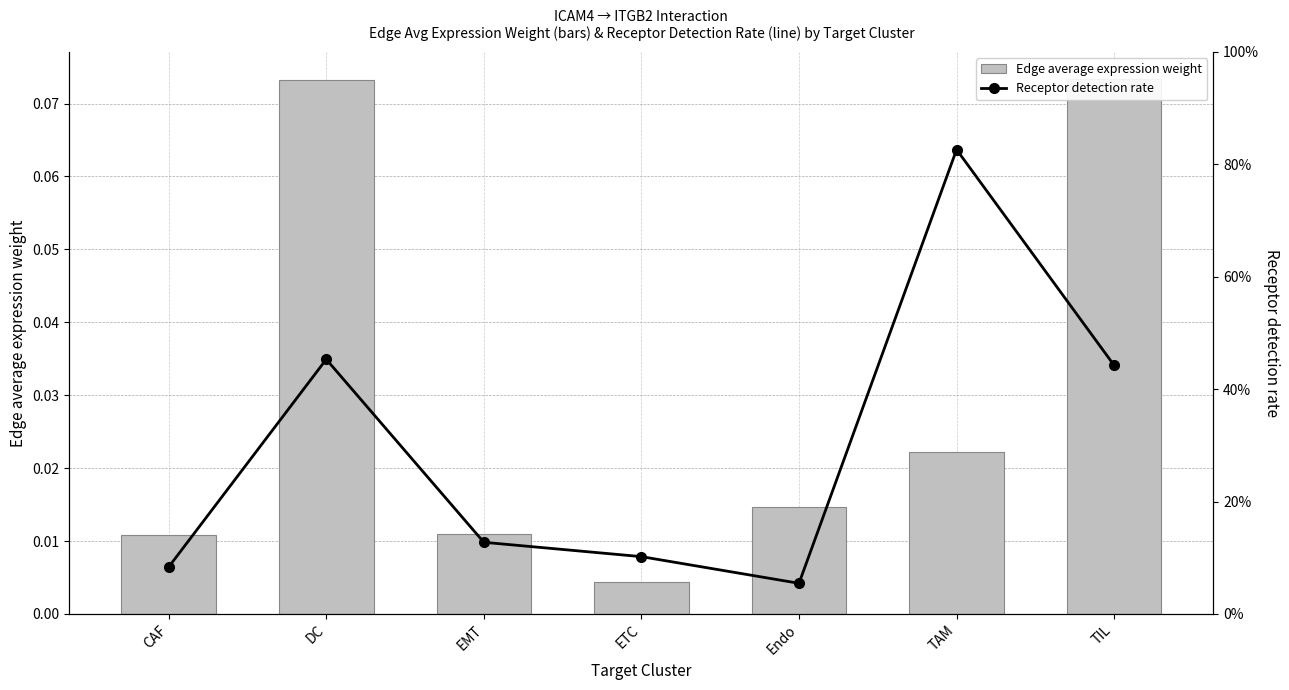

Reading right to left, transcribe all the data shown in this chart.

Edge average expression weight: 0.1	0.0	0.0	0.0	0.0	0.1	0.0
Receptor detection rate: 0.4	0.8	0.1	0.1	0.1	0.5	0.1